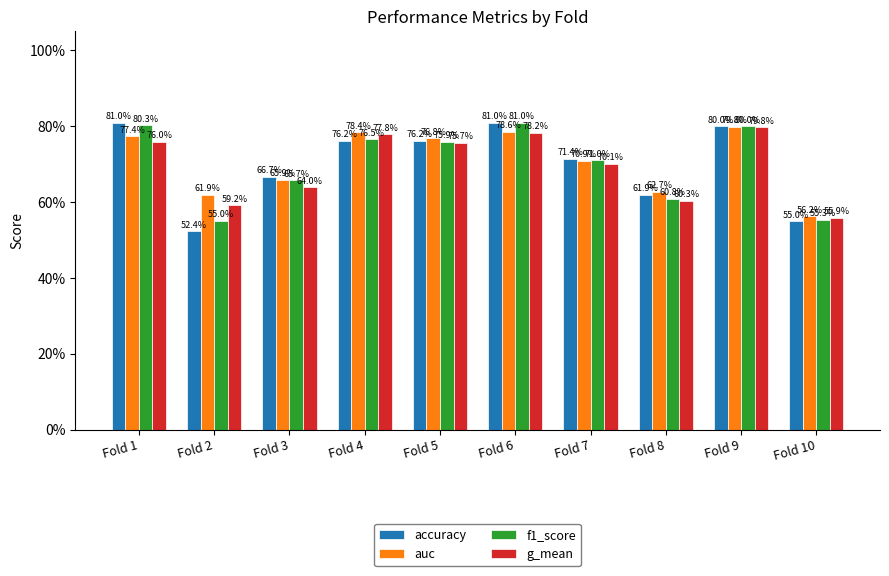

Rank the series at Fold 6 from lowest to highest value.

g_mean, auc, accuracy, f1_score